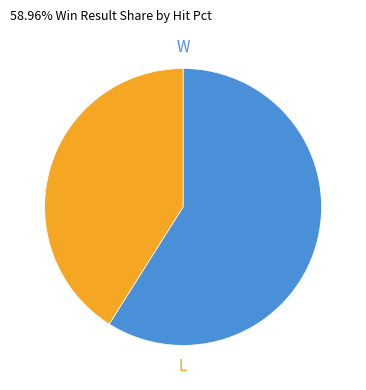

Count the number of slices in the pie.

2